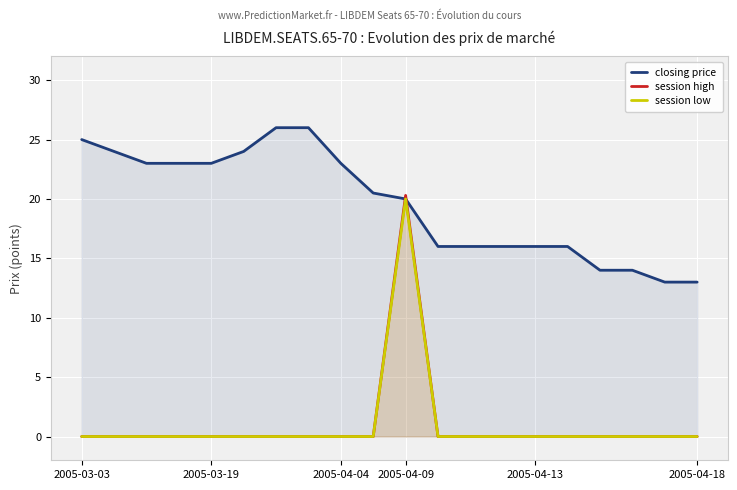

Reading left to right, list all the values displayed in this chart.

closing price: 25.0	24.0	23.0	23.0	23.0	24.0	26.0	26.0	23.0	20.5	20.0	16.0	16.0	16.0	16.0	16.0	14.0	14.0	13.0	13.0
session high: 0.0	0.0	0.0	0.0	0.0	0.0	0.0	0.0	0.0	0.0	20.3	0.0	0.0	0.0	0.0	0.0	0.0	0.0	0.0	0.0
session low: 0.0	0.0	0.0	0.0	0.0	0.0	0.0	0.0	0.0	0.0	20.0	0.0	0.0	0.0	0.0	0.0	0.0	0.0	0.0	0.0